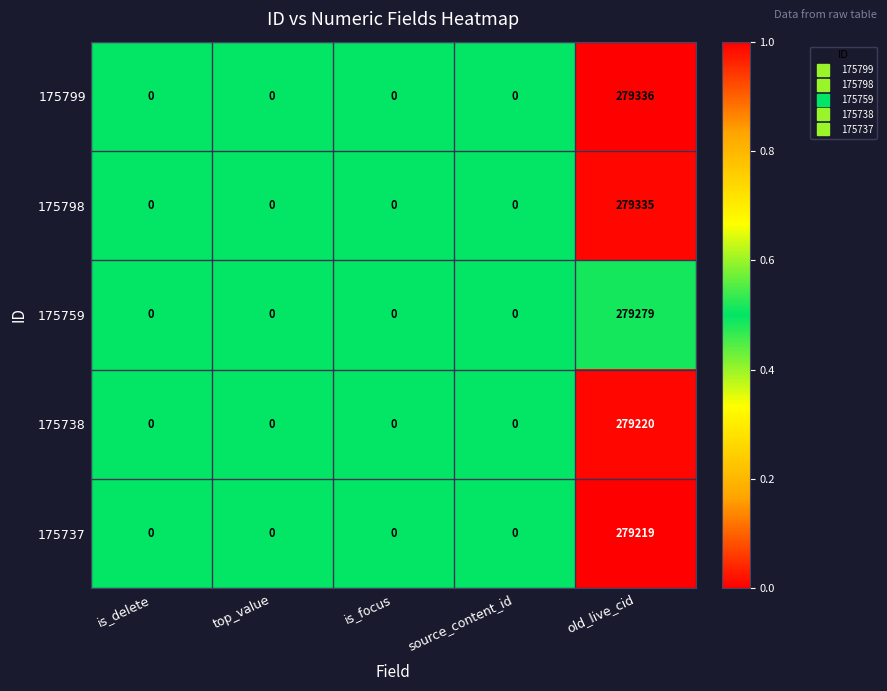

How many categories are shown in the chart?

5